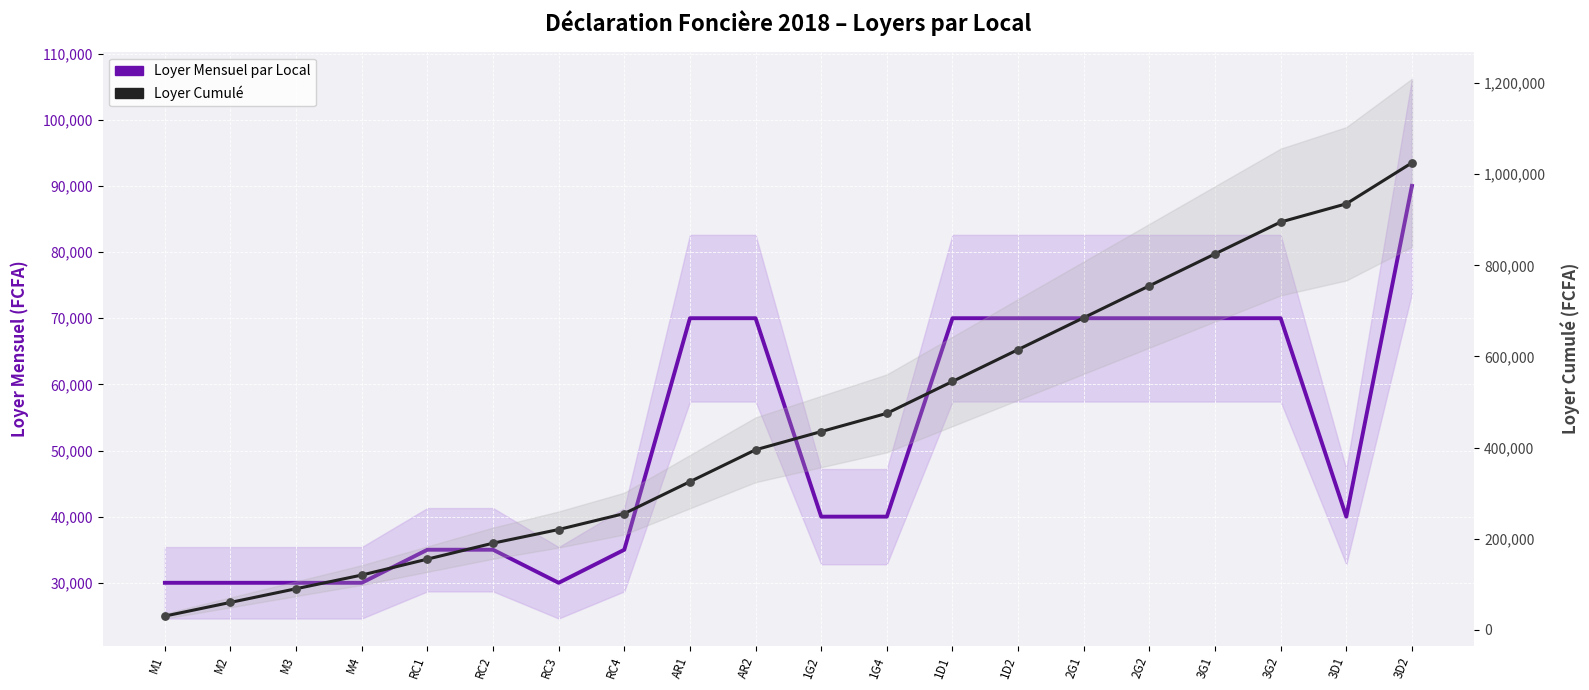

At how many categories does at least one series exceed 473741?

9